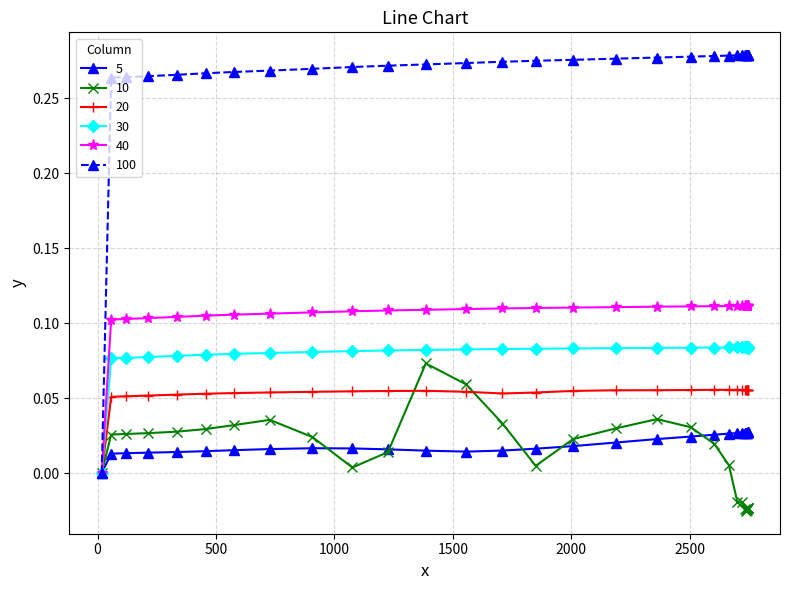

True or false: 10 has more than 1 points higher than both neighbors.

True